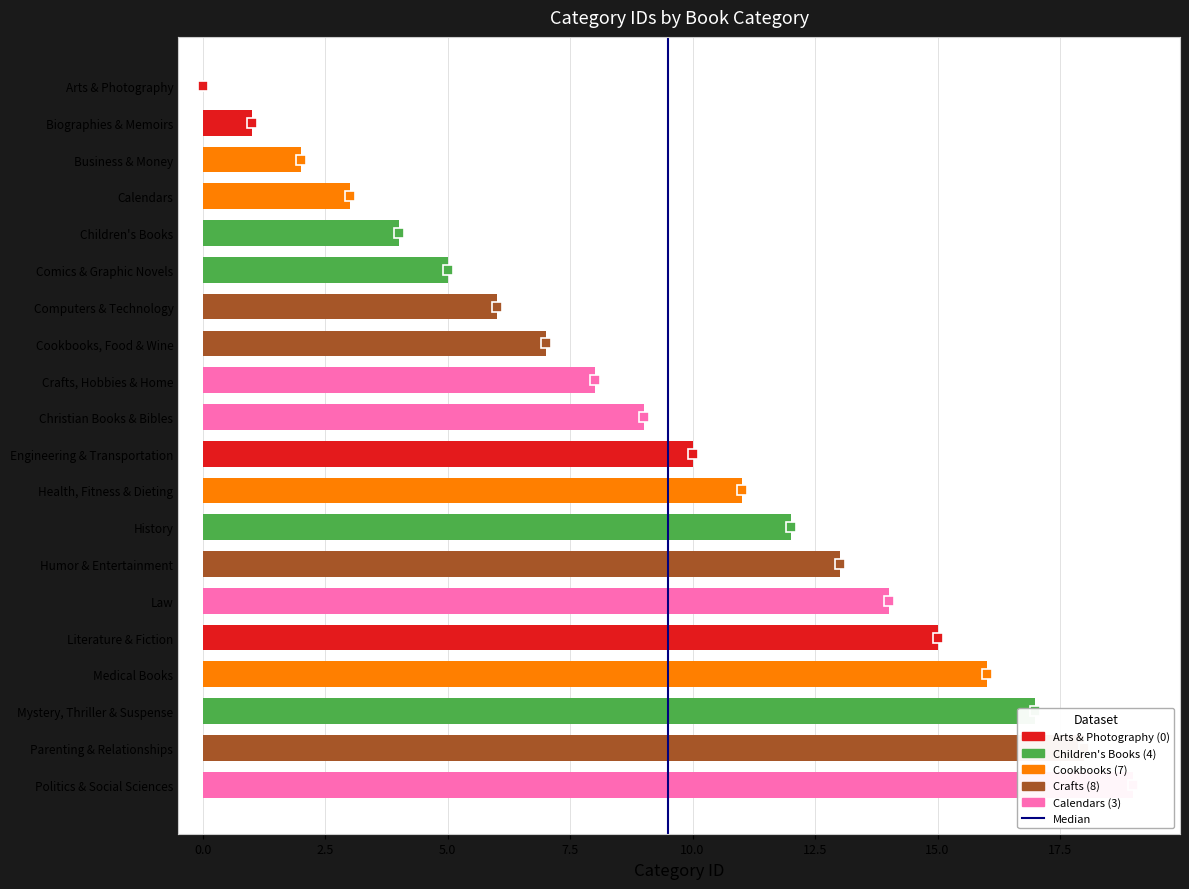

Are the bars grouped side by side (vs. stacked)?

No